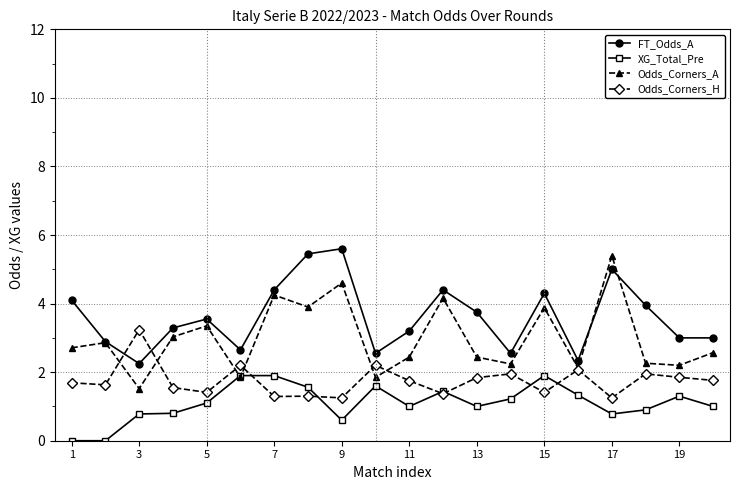

True or false: XG_Total_Pre and FT_Odds_A intersect in this chart.

False